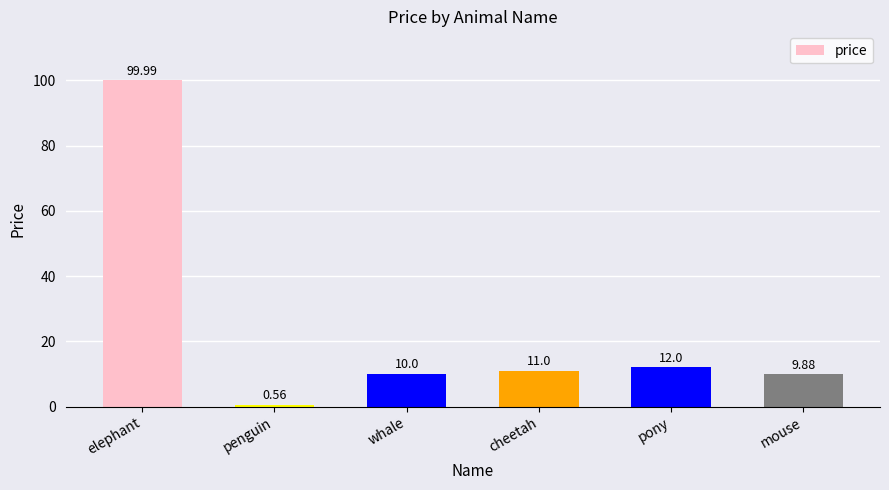

Which has a higher value, penguin or elephant?

elephant